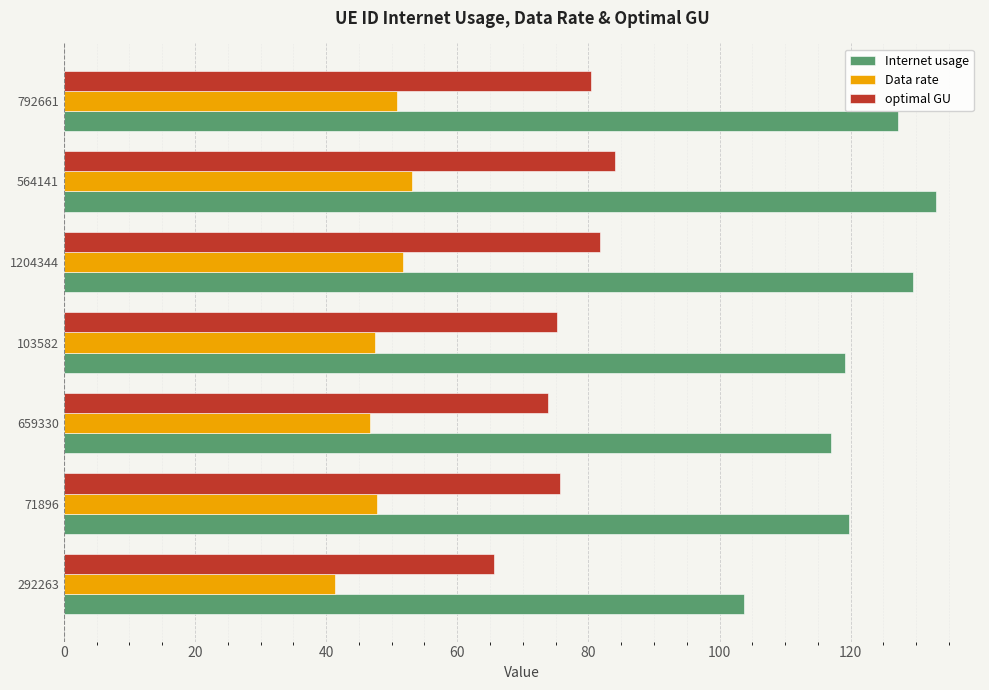

Which category has the lowest value across all series?

292263